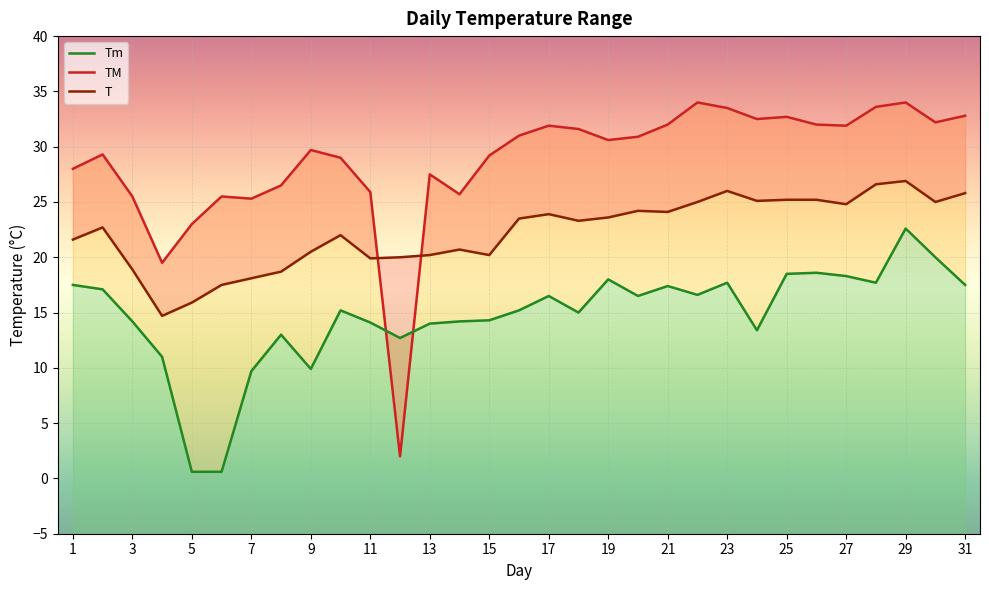

Does the chart display data point markers on the line(s)?

No